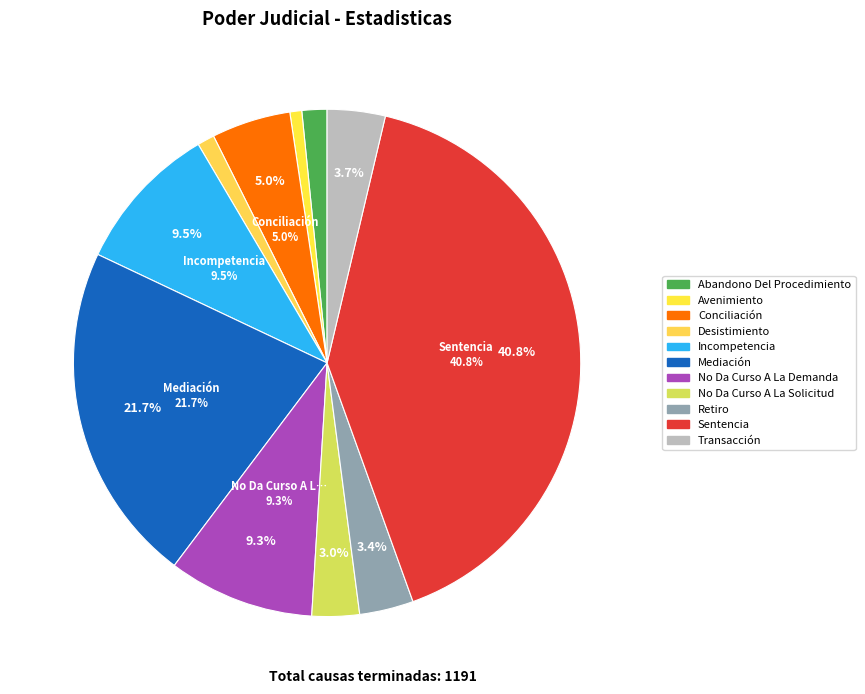

Is it true that Avenimiento is 1% of the pie?

True